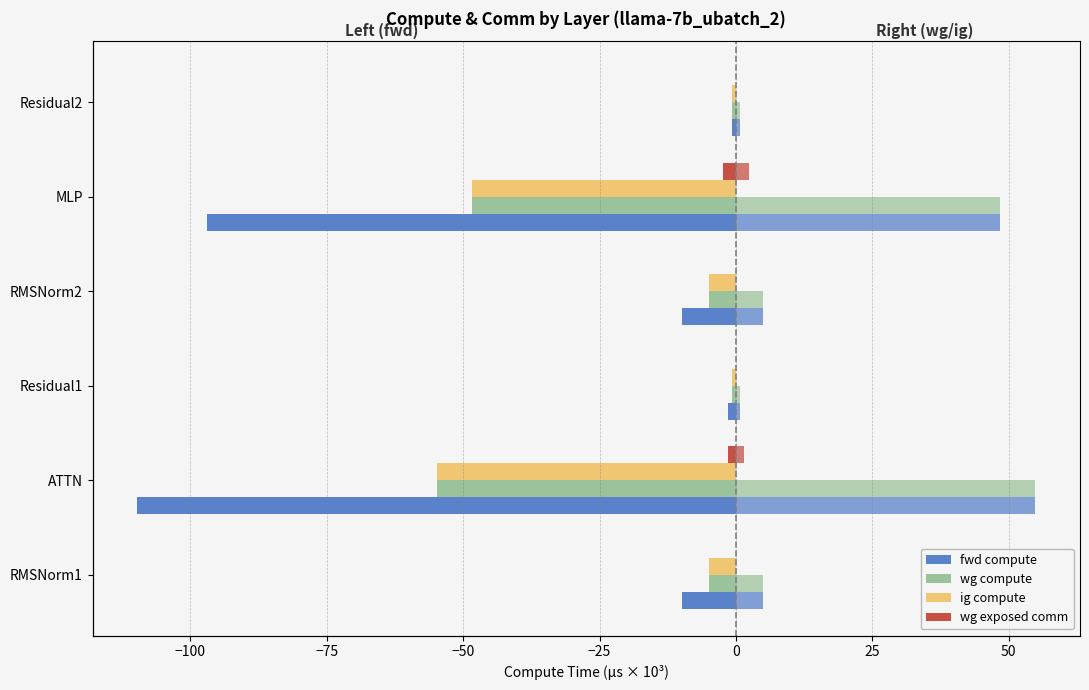

Are the bars grouped side by side (vs. stacked)?

Yes